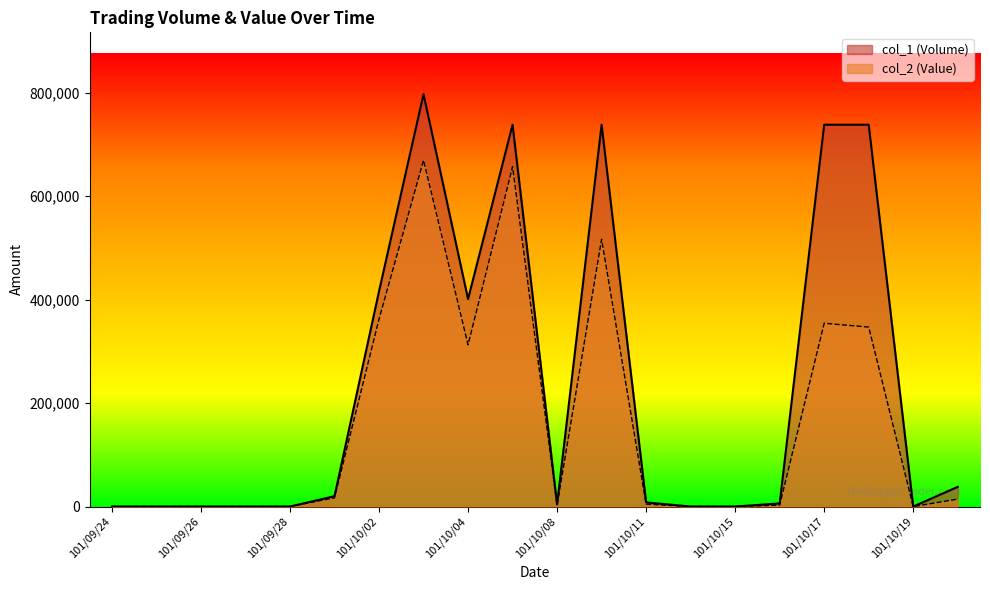

Reading left to right, what are all the values shown in this chart?

col_1 (Volume): 101/09/24=0	101/09/25=0	101/09/26=0	101/09/27=0	101/09/28=0	101/10/01=20000	101/10/02=416000	101/10/03=797000	101/10/04=401000	101/10/05=738000	101/10/08=4000	101/10/09=738000	101/10/11=8000	101/10/12=0	101/10/15=0	101/10/16=6000	101/10/17=738000	101/10/18=738000	101/10/19=0	101/10/22=38000
col_2 (Value): 101/09/24=0	101/09/25=0	101/09/26=0	101/09/27=0	101/09/28=0	101/10/01=16800	101/10/02=362320	101/10/03=669350	101/10/04=312580	101/10/05=656820	101/10/08=2700	101/10/09=516600	101/10/11=4660	101/10/12=0	101/10/15=0	101/10/16=2700	101/10/17=354240	101/10/18=346860	101/10/19=0	101/10/22=14420